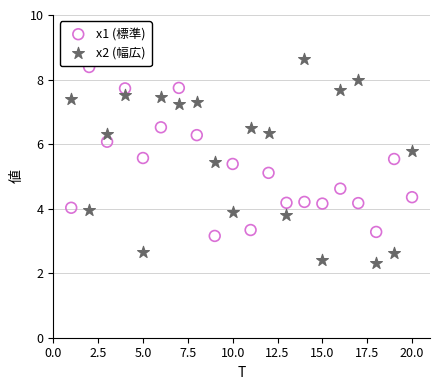

Which series has the largest Y range (max minus min)?

x2 (幅広)